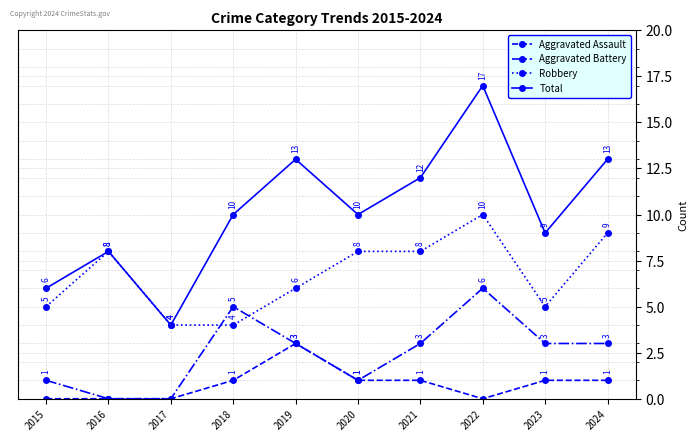

How many categories are shown in the chart?

10